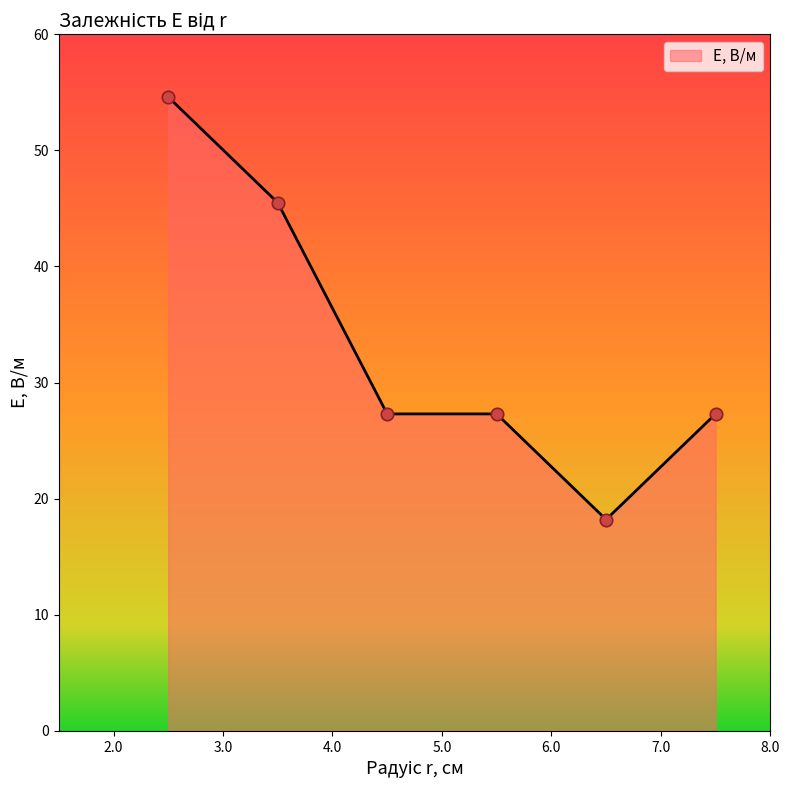

What is the smallest value displayed?

18.2